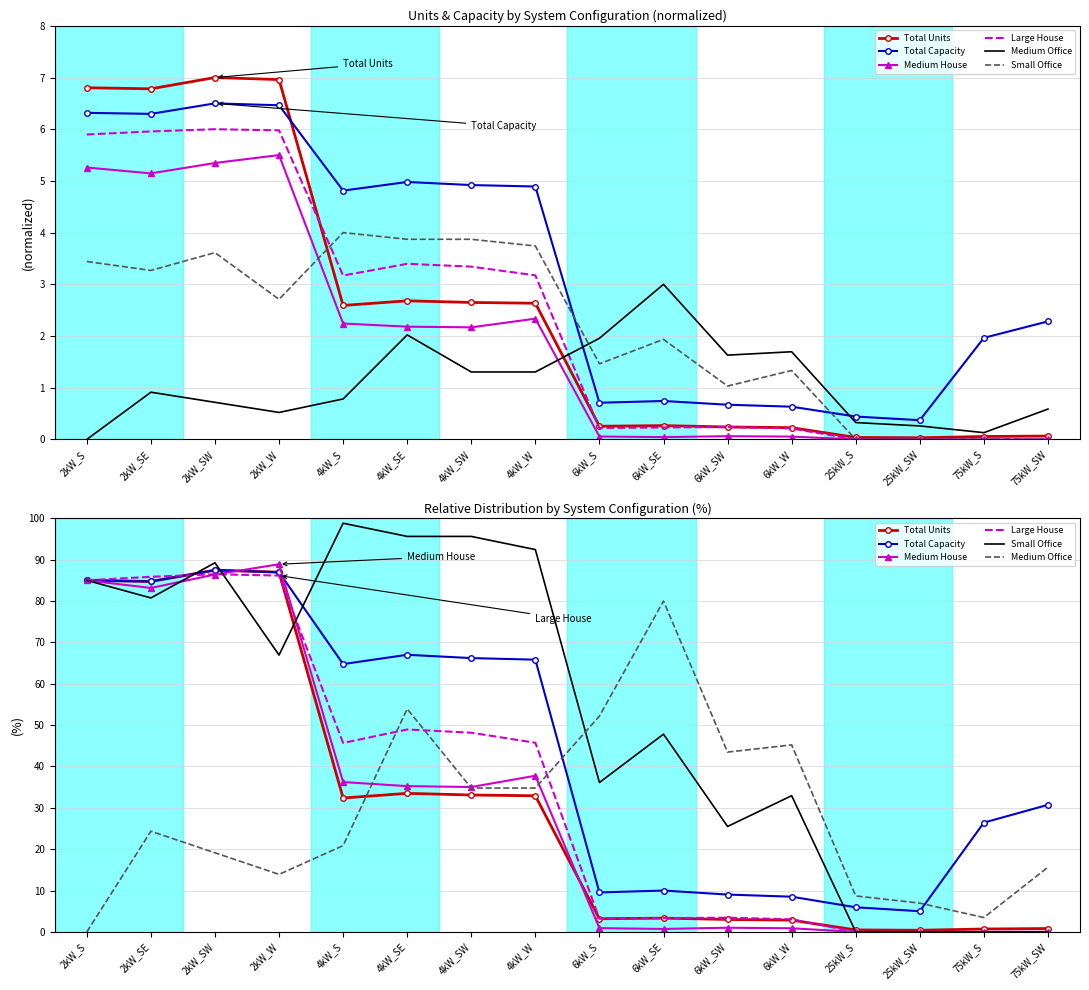

The Medium House series shows 0.9 at 6kW_S. True or false?

True